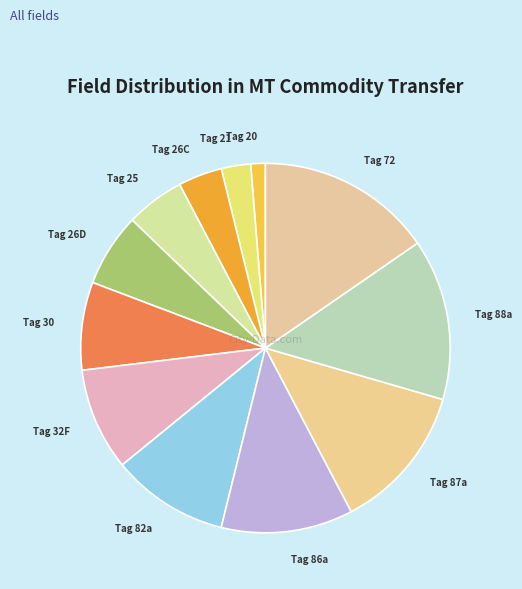

Combined, do Tag 82a and Tag 26C account for over 50%?

No